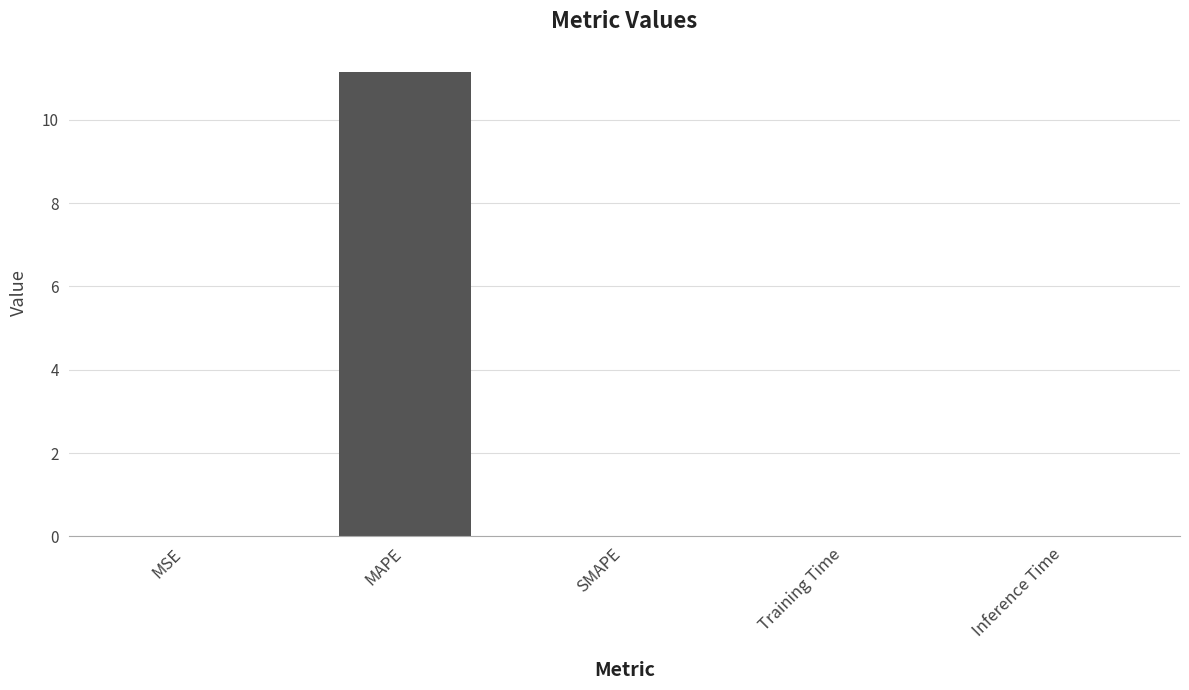

Are the bars horizontal?

No